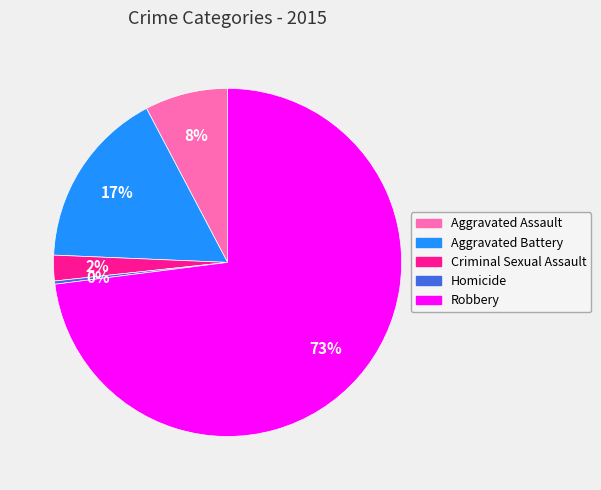

Combined, do Aggravated Assault and Robbery account for over 50%?

Yes